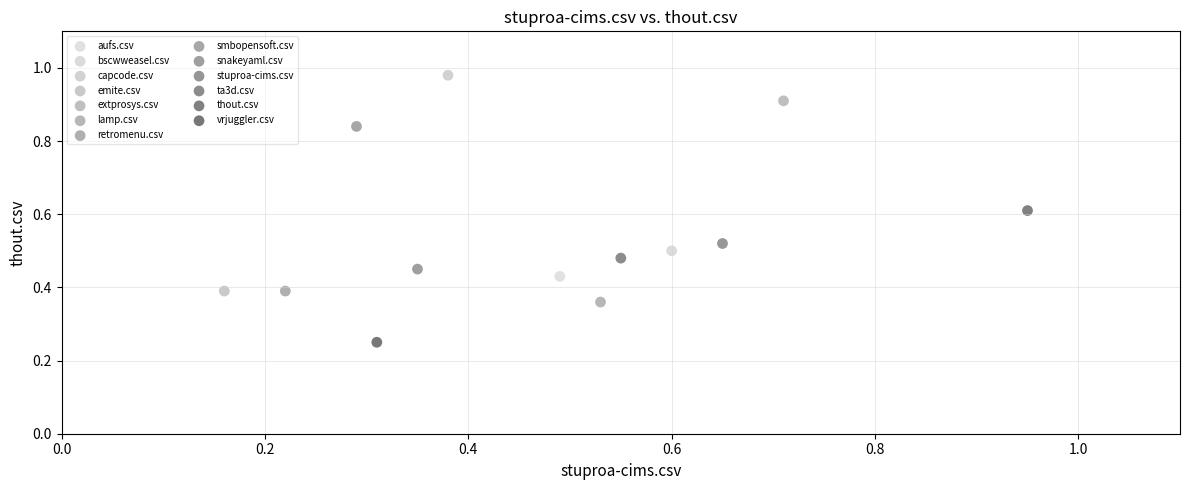

Which series reaches the minimum Y coordinate?

vrjuggler.csv